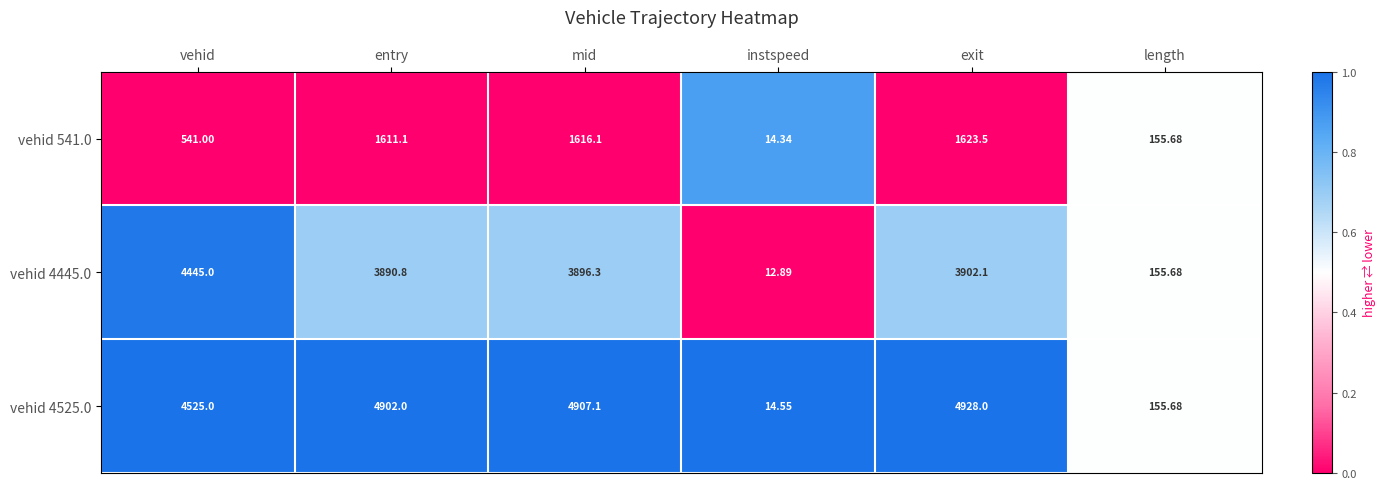

At which category does the chart reach its peak across all series?

exit